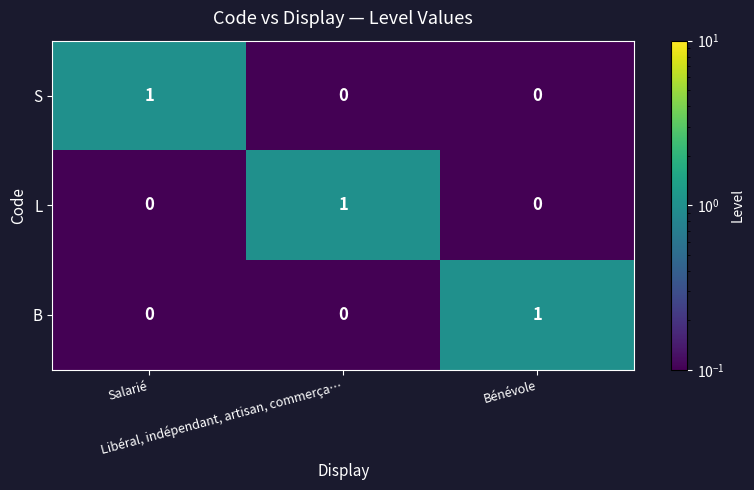

At how many categories does at least one series exceed 0?

3